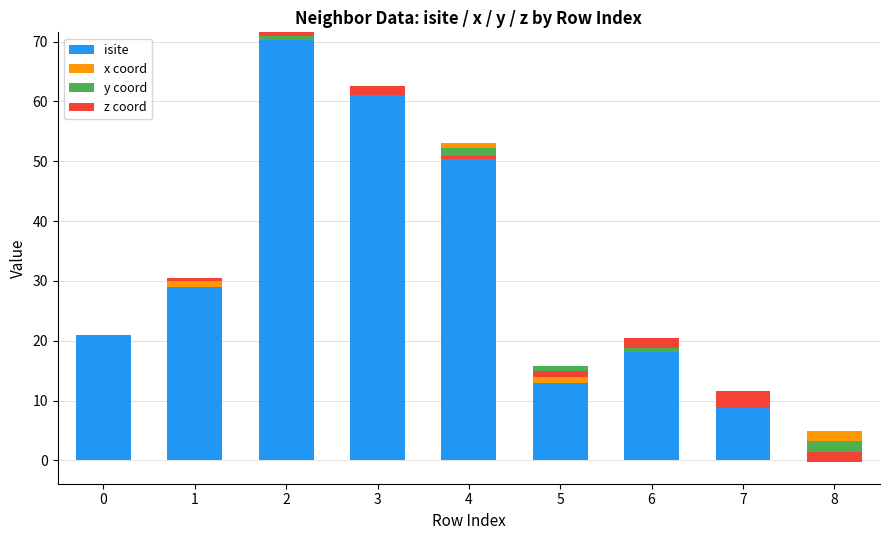

The value of x coord at 4 is -1.1. True or false?

False